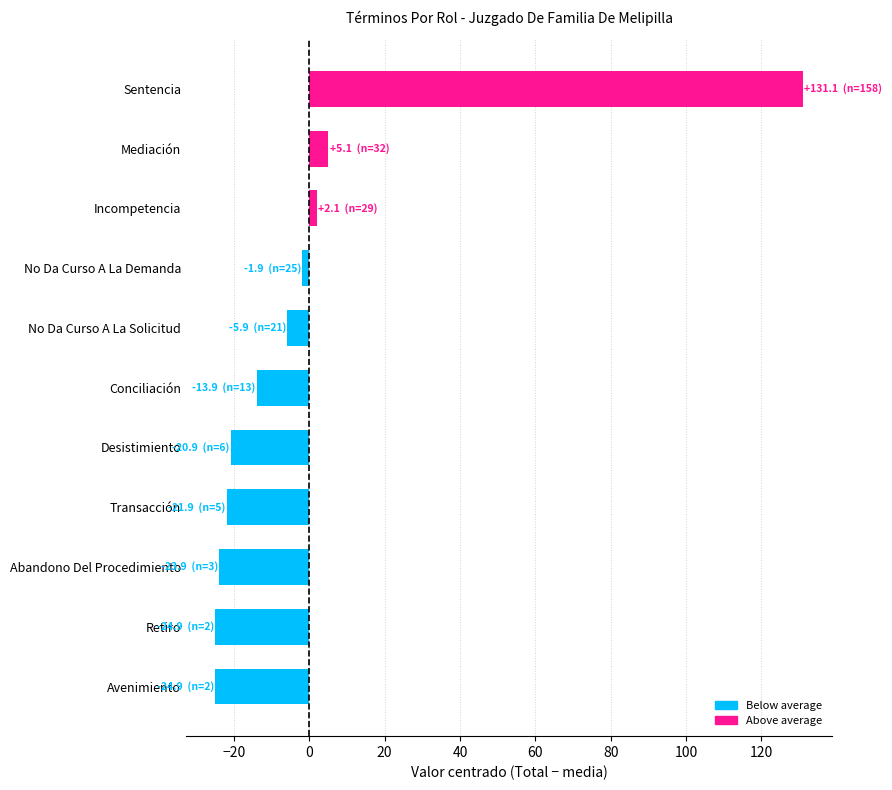

What is the smallest value displayed?

-24.9